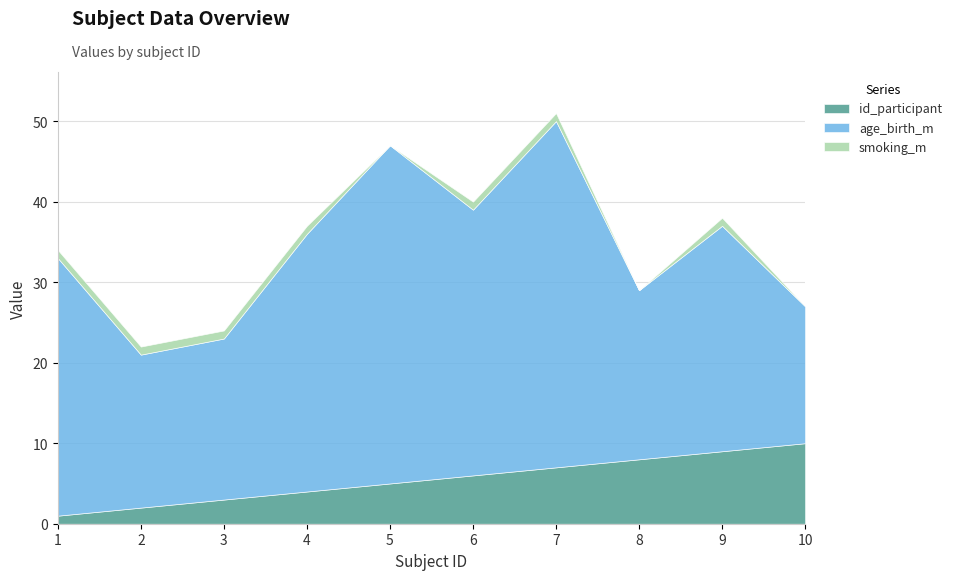

Between 5 and 9, which series saw the biggest shift?

age_birth_m